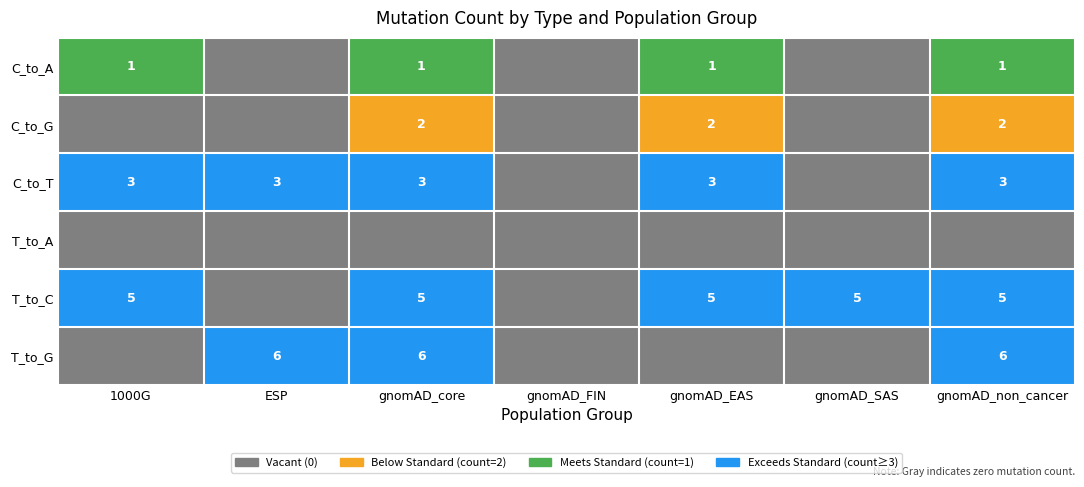

Is the value of C_to_A at gnomAD_EAS greater than the value of T_to_G at gnomAD_non_cancer?

No